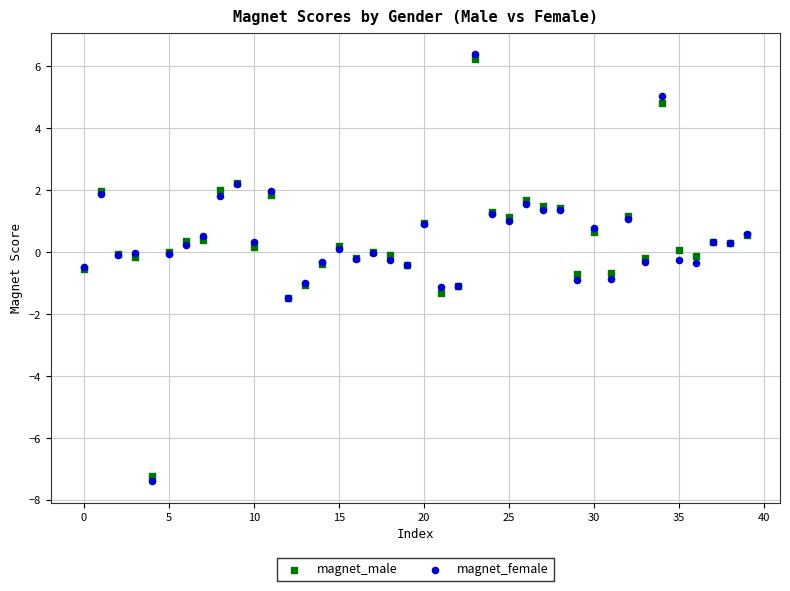

Which series has the widest spread of Y values?

magnet_female